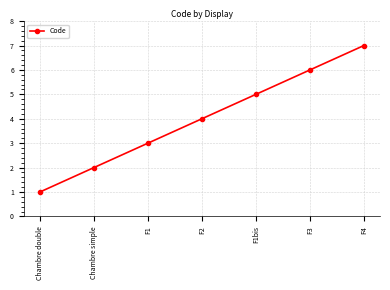

Reading left to right, list all the values displayed in this chart.

1	2	3	4	5	6	7